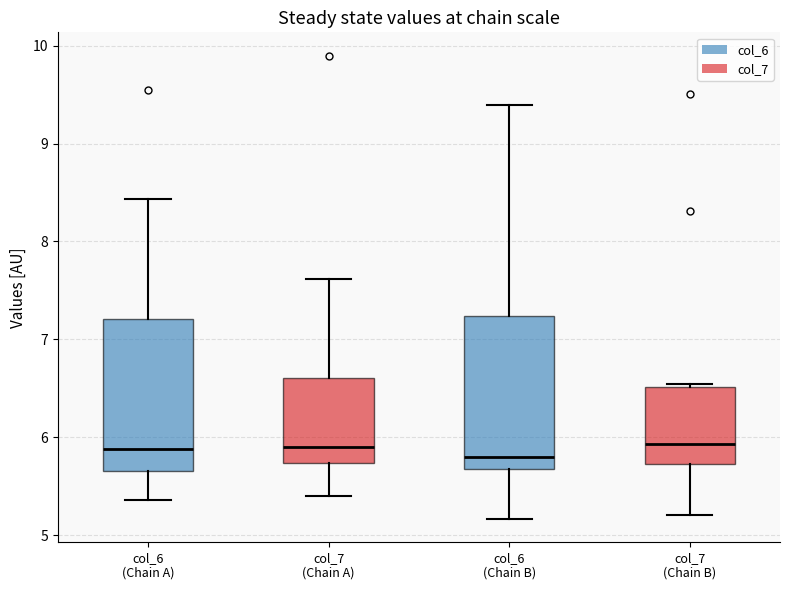

Reading left to right, read every box against the y-axis: the position of its median line, the range the box covers, and the ends of its whiskers. The values are not printed on the chart, so give them approximately, as read against the axis.

col_6 (Chain A): median 5.9, box 5.7 to 7.2, whiskers 5.4 to 8.4
col_7 (Chain A): median 5.9, box 5.7 to 6.6, whiskers 5.4 to 7.6
col_6 (Chain B): median 5.8, box 5.7 to 7.2, whiskers 5.2 to 9.4
col_7 (Chain B): median 5.9, box 5.7 to 6.5, whiskers 5.2 to 6.5